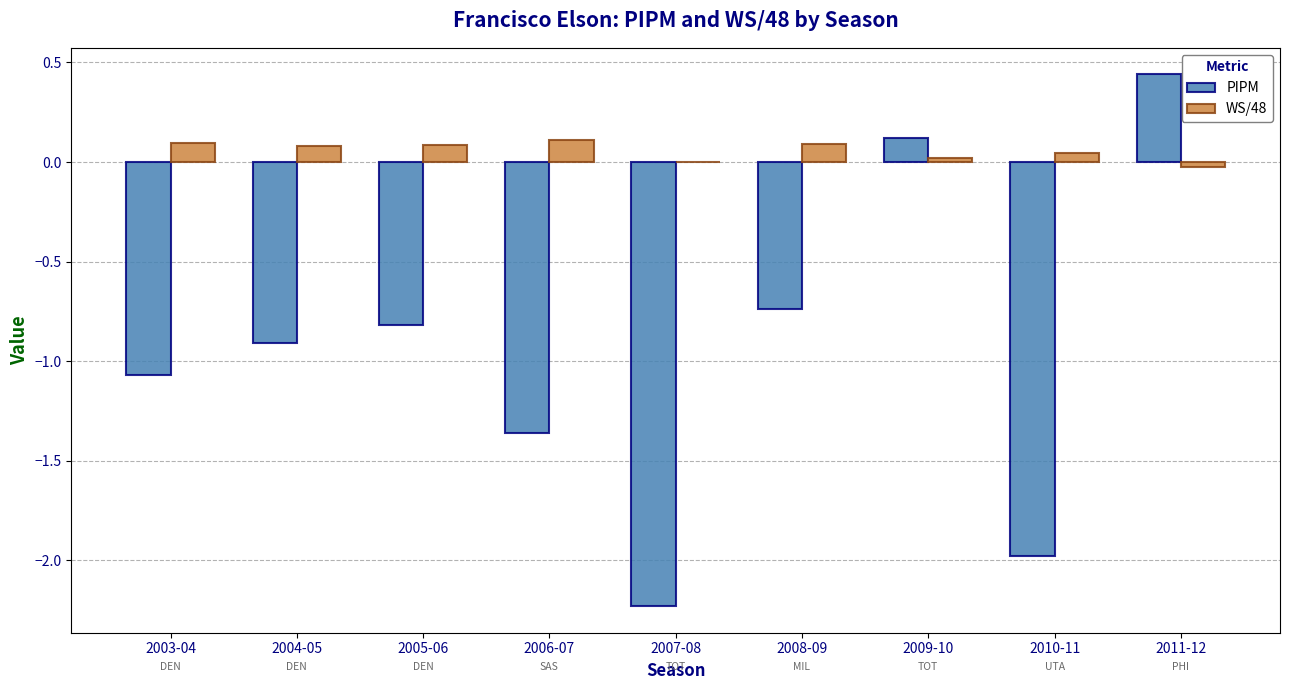

What are all the series names shown in the legend?

PIPM, WS/48